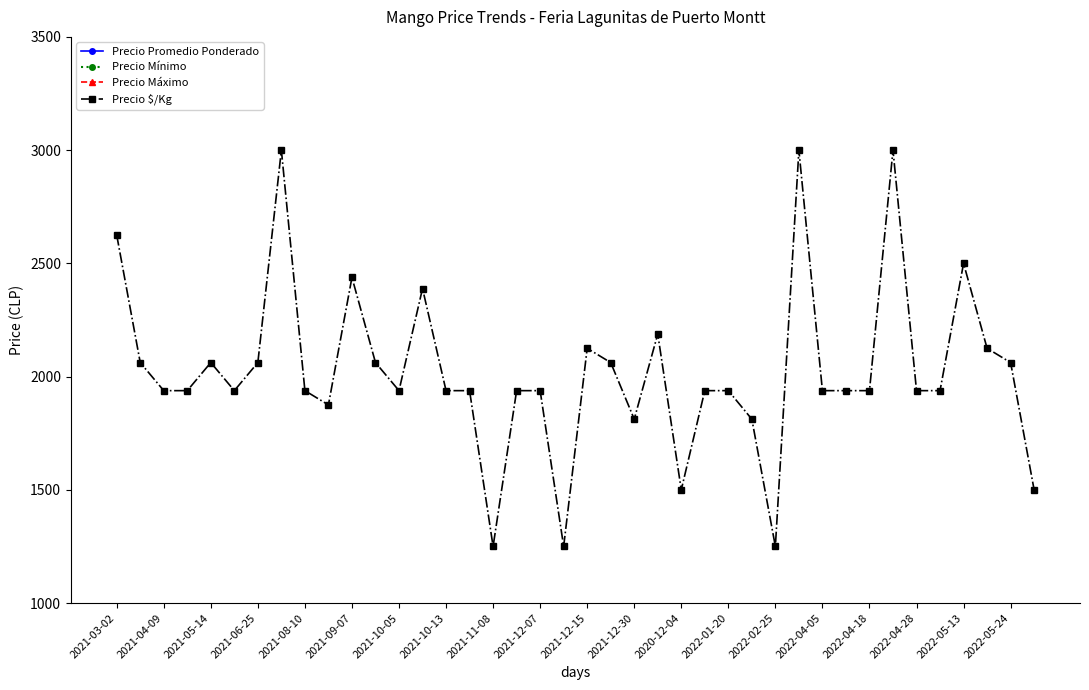

At 29, list the series in order from smallest to largest.

Precio $/Kg, Precio Promedio Ponderado, Precio Mínimo, Precio Máximo